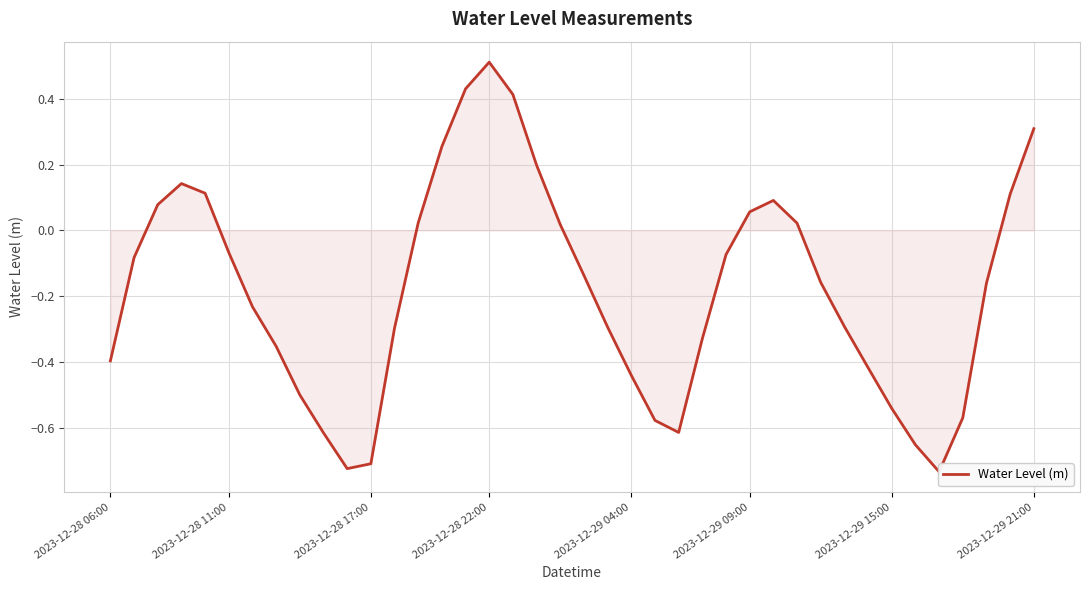

How many lines are shown in the chart?

1